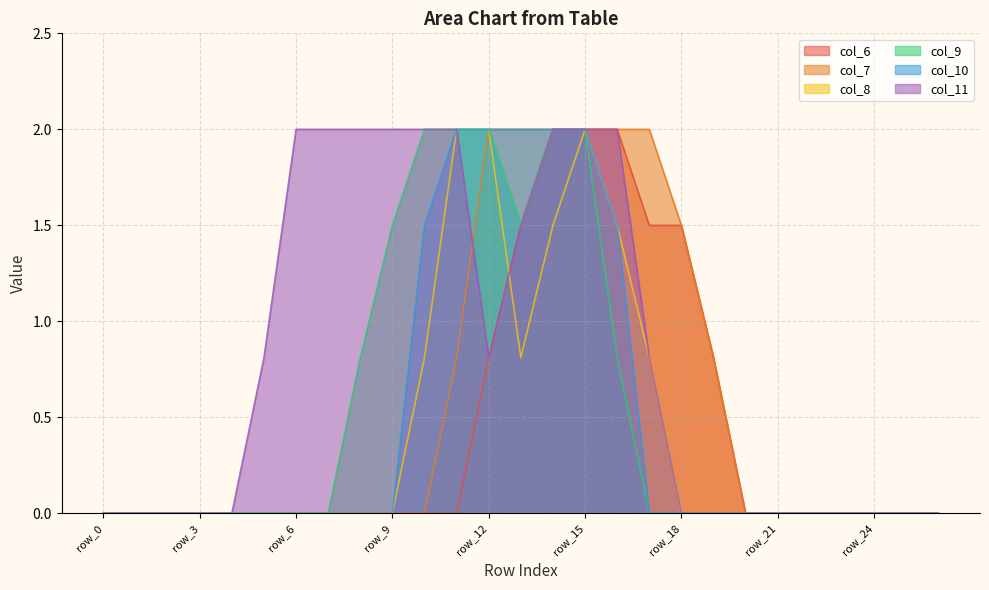

Reading left to right, extract all data points from this chart.

col_6: 0.0	0.0	0.0	0.0	0.0	0.0	0.0	0.0	0.0	0.0	0.0	0.0	0.8	1.5	2.0	2.0	2.0	1.5	1.5	0.8	0.0	0.0	0.0	0.0	0.0	0.0	0.0
col_7: 0.0	0.0	0.0	0.0	0.0	0.0	0.0	0.0	0.0	0.0	0.0	0.8	2.0	2.0	2.0	2.0	2.0	2.0	1.5	0.8	0.0	0.0	0.0	0.0	0.0	0.0	0.0
col_8: 0.0	0.0	0.0	0.0	0.0	0.0	0.0	0.0	0.0	0.0	0.8	2.0	2.0	0.8	1.5	2.0	1.5	0.8	0.0	0.0	0.0	0.0	0.0	0.0	0.0	0.0	0.0
col_9: 0.0	0.0	0.0	0.0	0.0	0.0	0.0	0.0	0.8	1.5	2.0	2.0	2.0	1.5	2.0	2.0	0.8	0.0	0.0	0.0	0.0	0.0	0.0	0.0	0.0	0.0	0.0
col_10: 0.0	0.0	0.0	0.0	0.0	0.0	0.0	0.0	0.0	0.0	1.5	2.0	2.0	2.0	2.0	2.0	1.5	0.0	0.0	0.0	0.0	0.0	0.0	0.0	0.0	0.0	0.0
col_11: 0.0	0.0	0.0	0.0	0.0	0.8	2.0	2.0	2.0	2.0	2.0	2.0	0.8	1.5	2.0	2.0	2.0	0.8	0.0	0.0	0.0	0.0	0.0	0.0	0.0	0.0	0.0